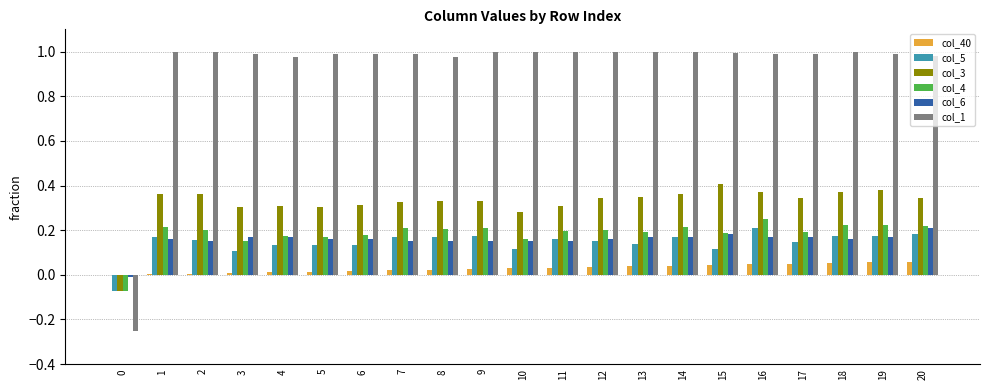

Which series has the widest spread of values?

col_1